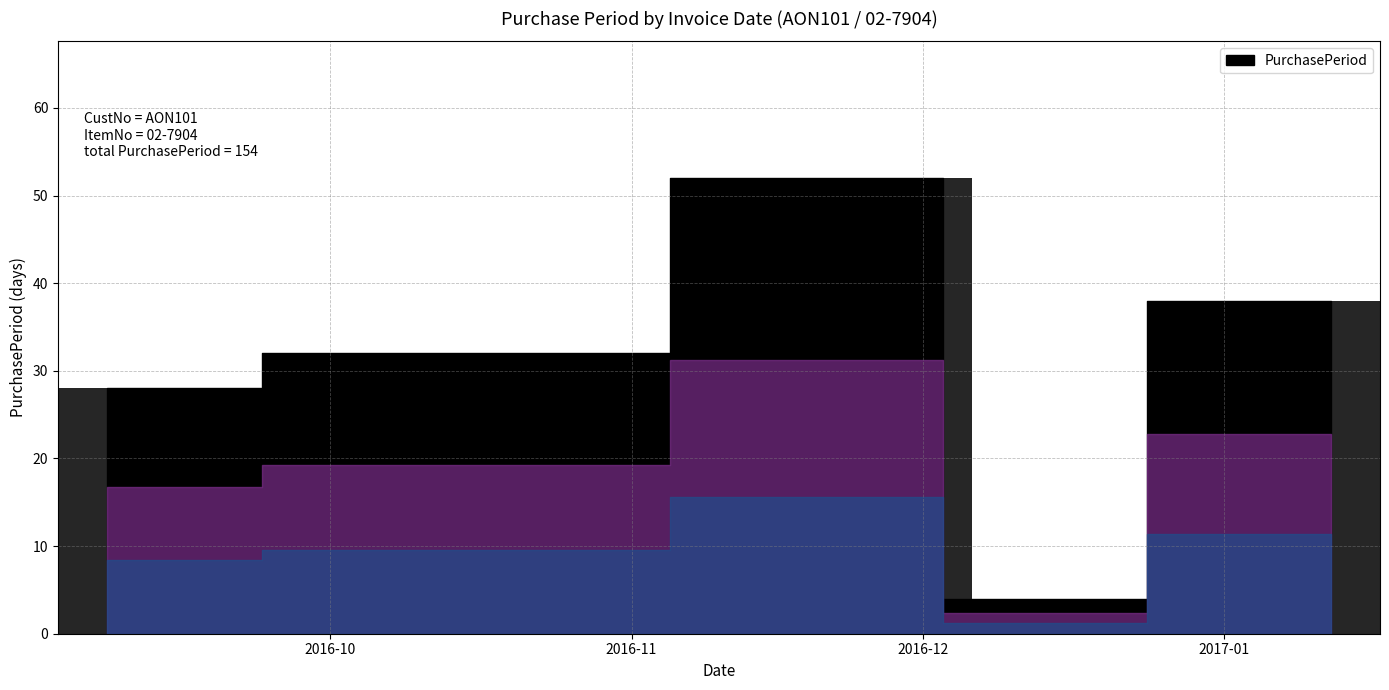

How many bars are there in total?

5